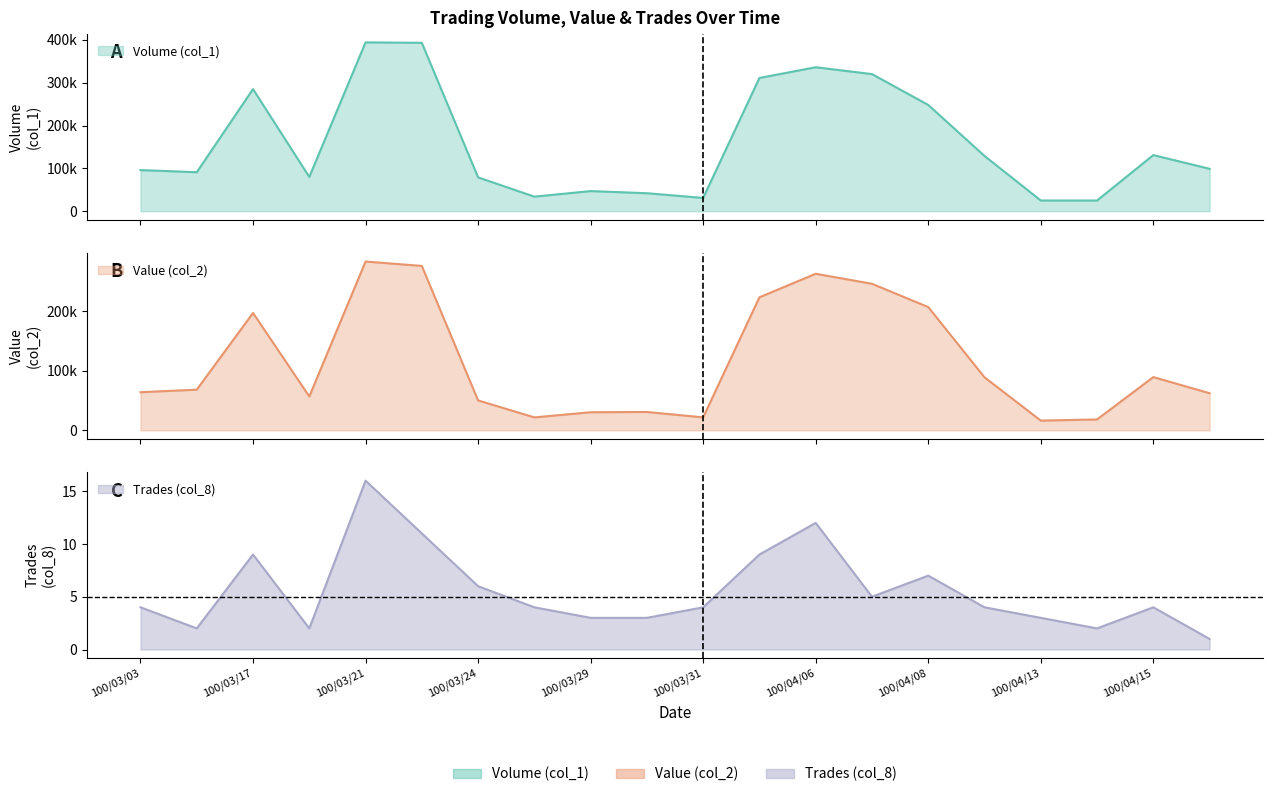

Which series changed the most between 100/03/29 and 100/04/08?

Volume (col_1)